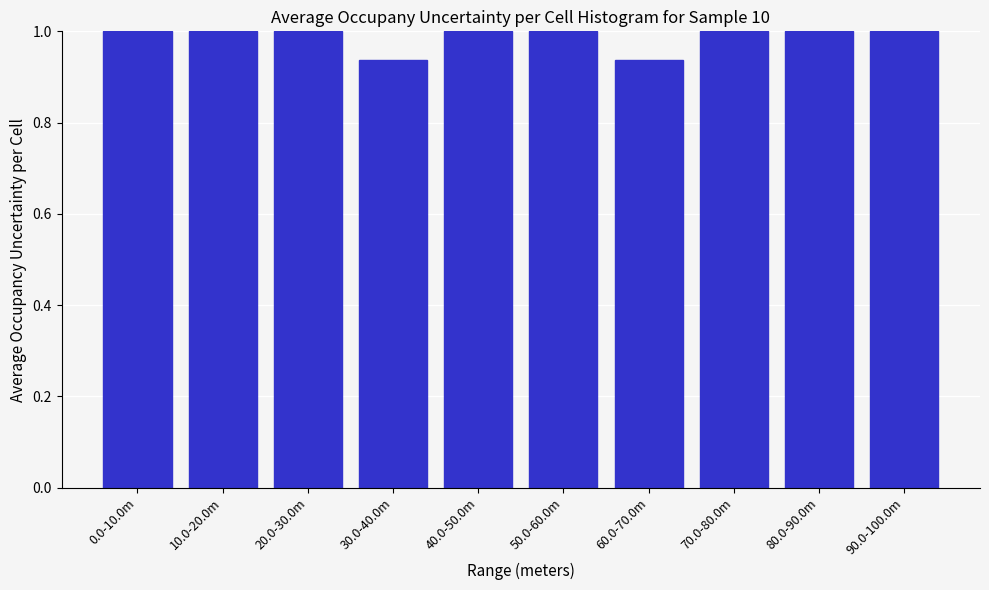

What is the greatest value displayed?

1.0